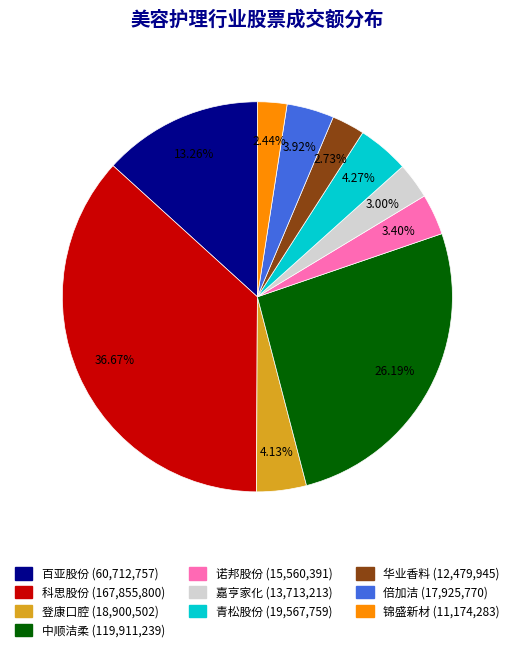

Do 诺邦股份 and 登康口腔 together represent more than half of the pie?

No